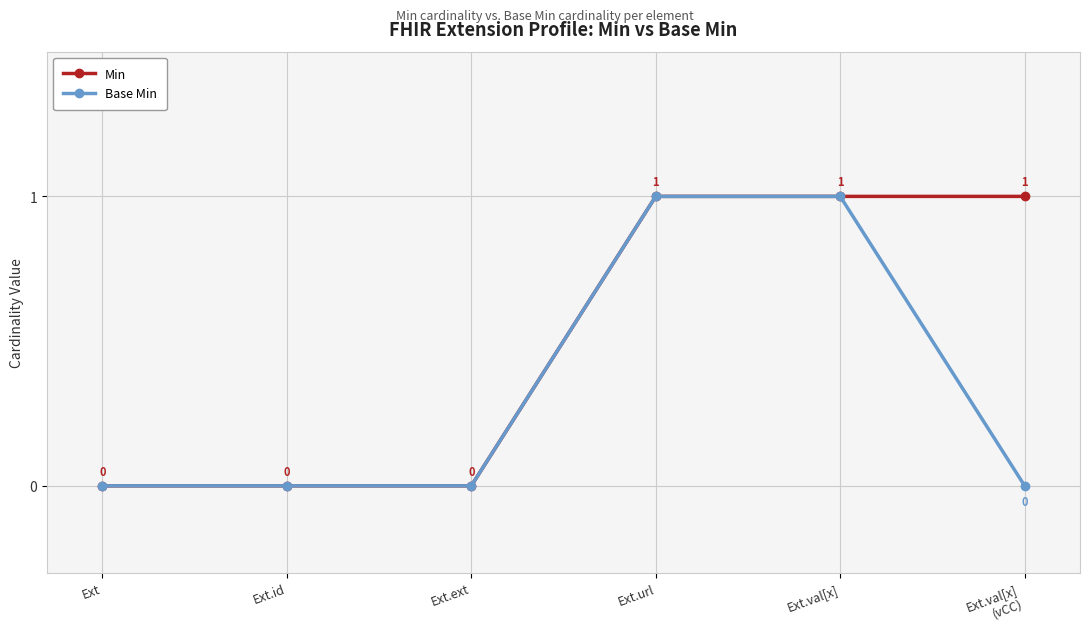

The value of Min at Ext.url is 2. True or false?

False